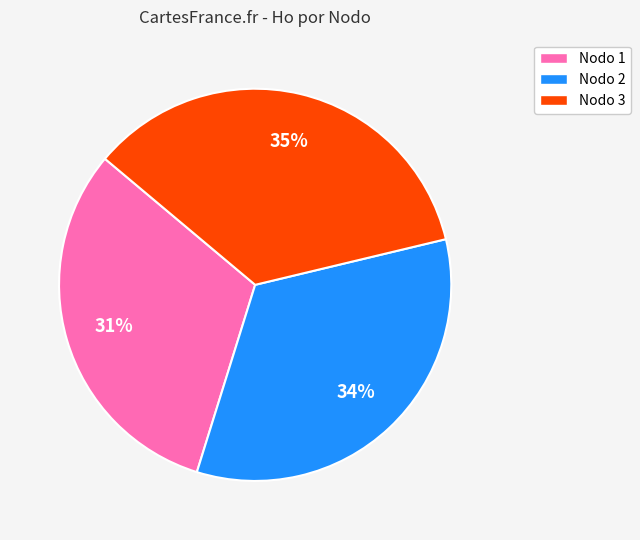

Does any single category account for the majority?

No